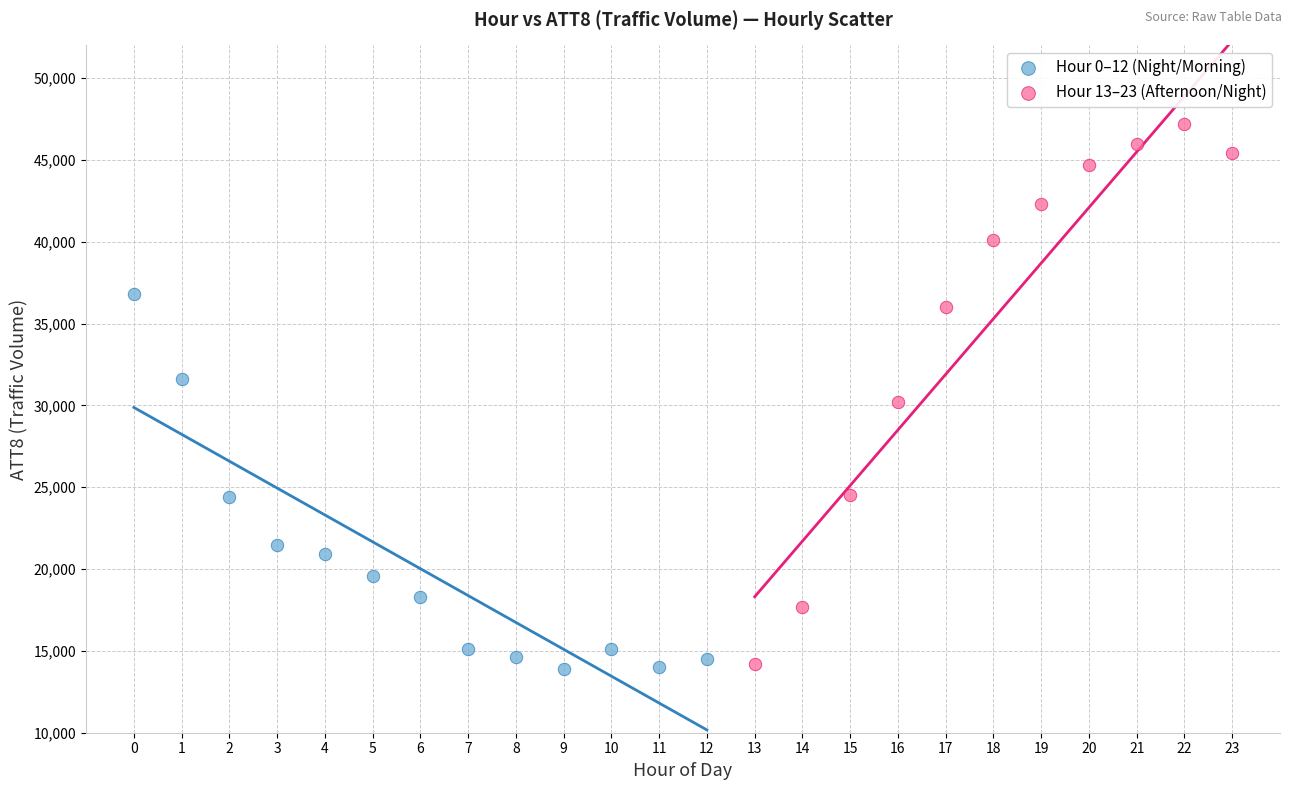

Which series has the widest spread of Y values?

Hour 13–23 (Afternoon/Night)